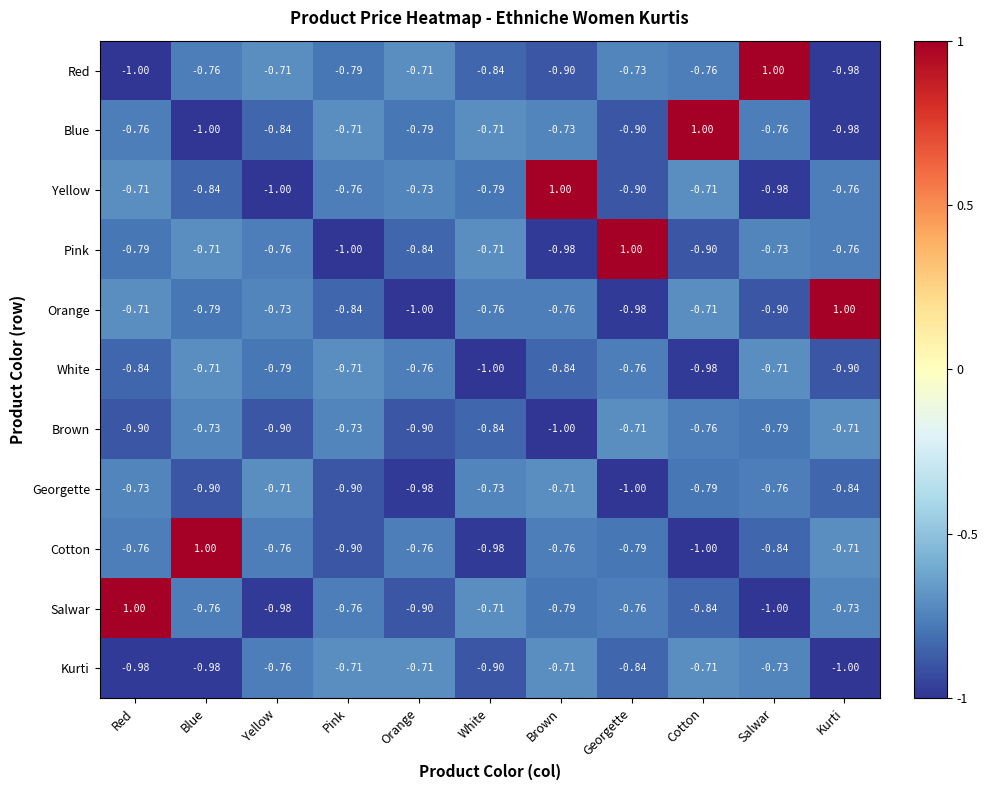

Which category has the lowest value in the Pink series?

Pink